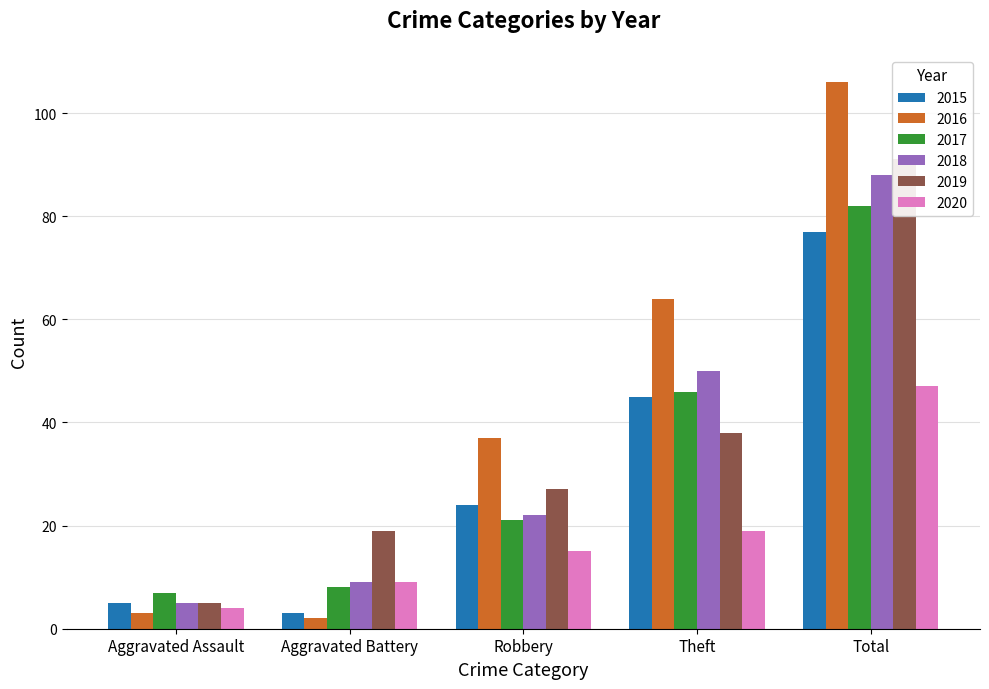

Reading right to left, transcribe all the data shown in this chart.

2015: Total=77	Theft=45	Robbery=24	Aggravated Battery=3	Aggravated Assault=5
2016: Total=106	Theft=64	Robbery=37	Aggravated Battery=2	Aggravated Assault=3
2017: Total=82	Theft=46	Robbery=21	Aggravated Battery=8	Aggravated Assault=7
2018: Total=88	Theft=50	Robbery=22	Aggravated Battery=9	Aggravated Assault=5
2019: Total=91	Theft=38	Robbery=27	Aggravated Battery=19	Aggravated Assault=5
2020: Total=47	Theft=19	Robbery=15	Aggravated Battery=9	Aggravated Assault=4